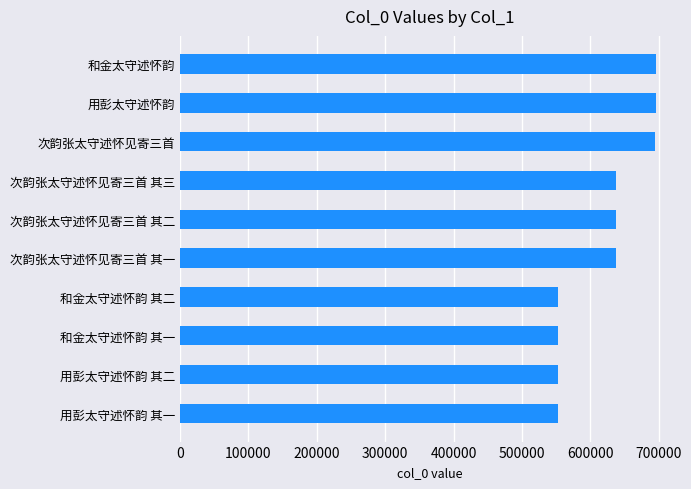

The chart shows a value of 319750 at 用彭太守述怀韵 其二. True or false?

False